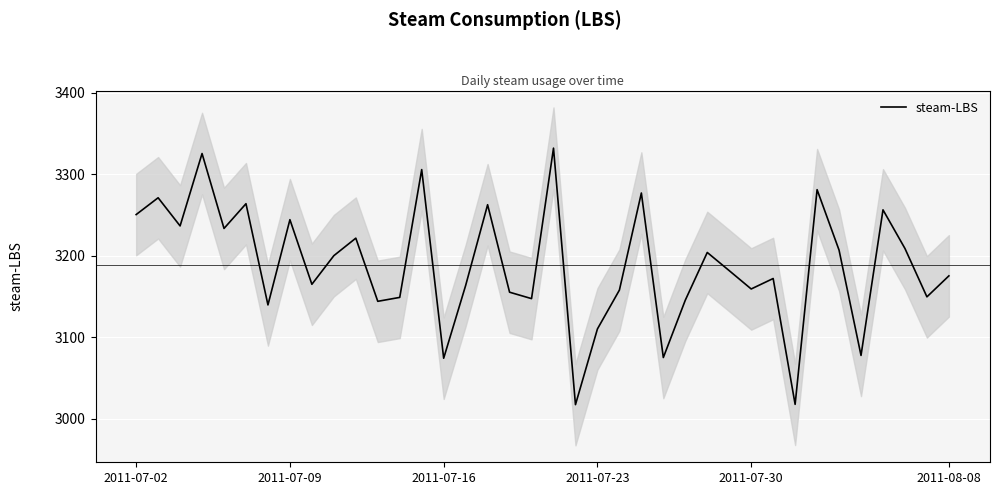

How many categories are shown in the chart?

38